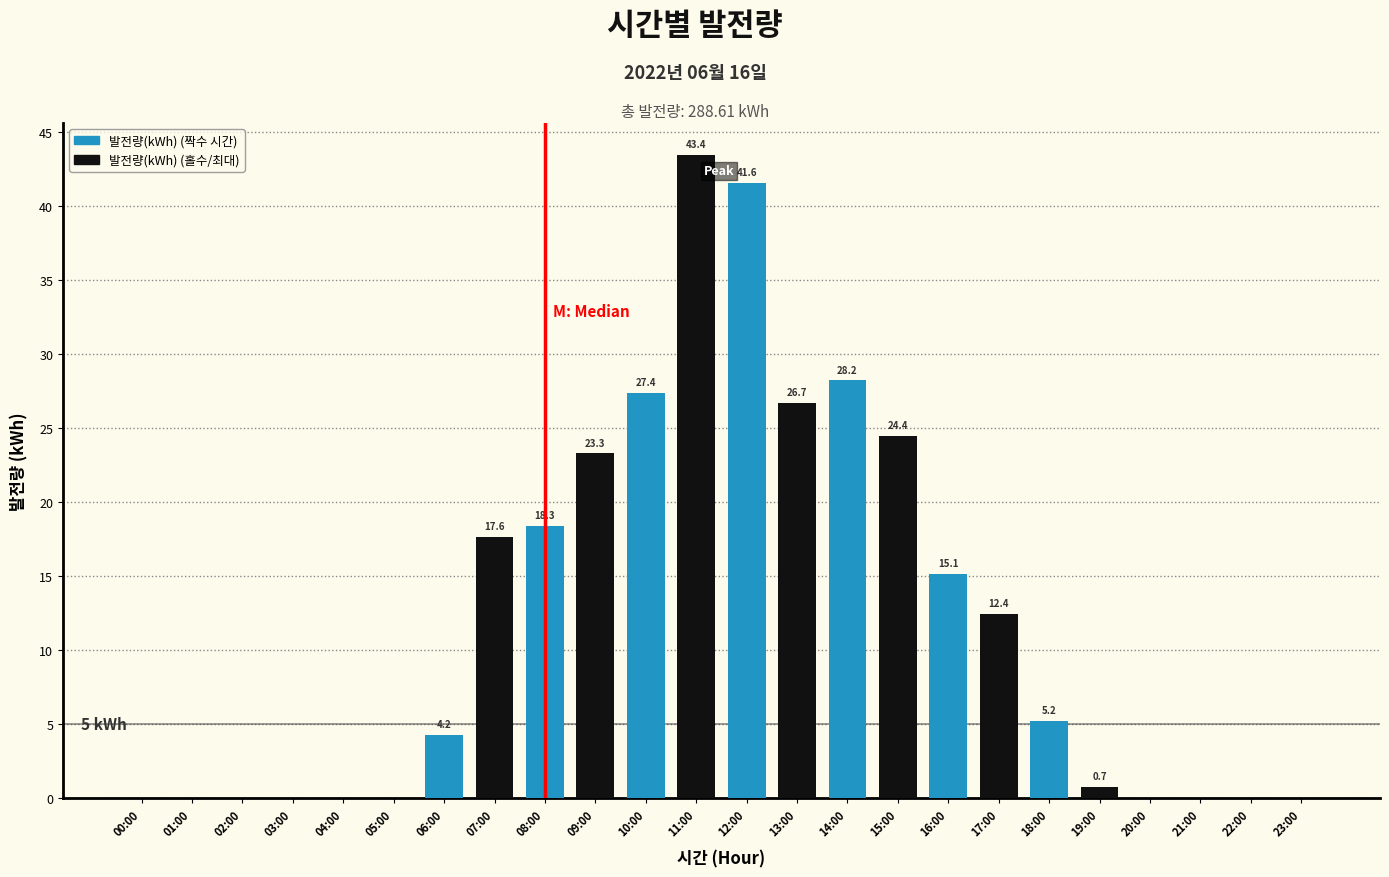

Is it true that the value at 03:00 is 22.7?

False